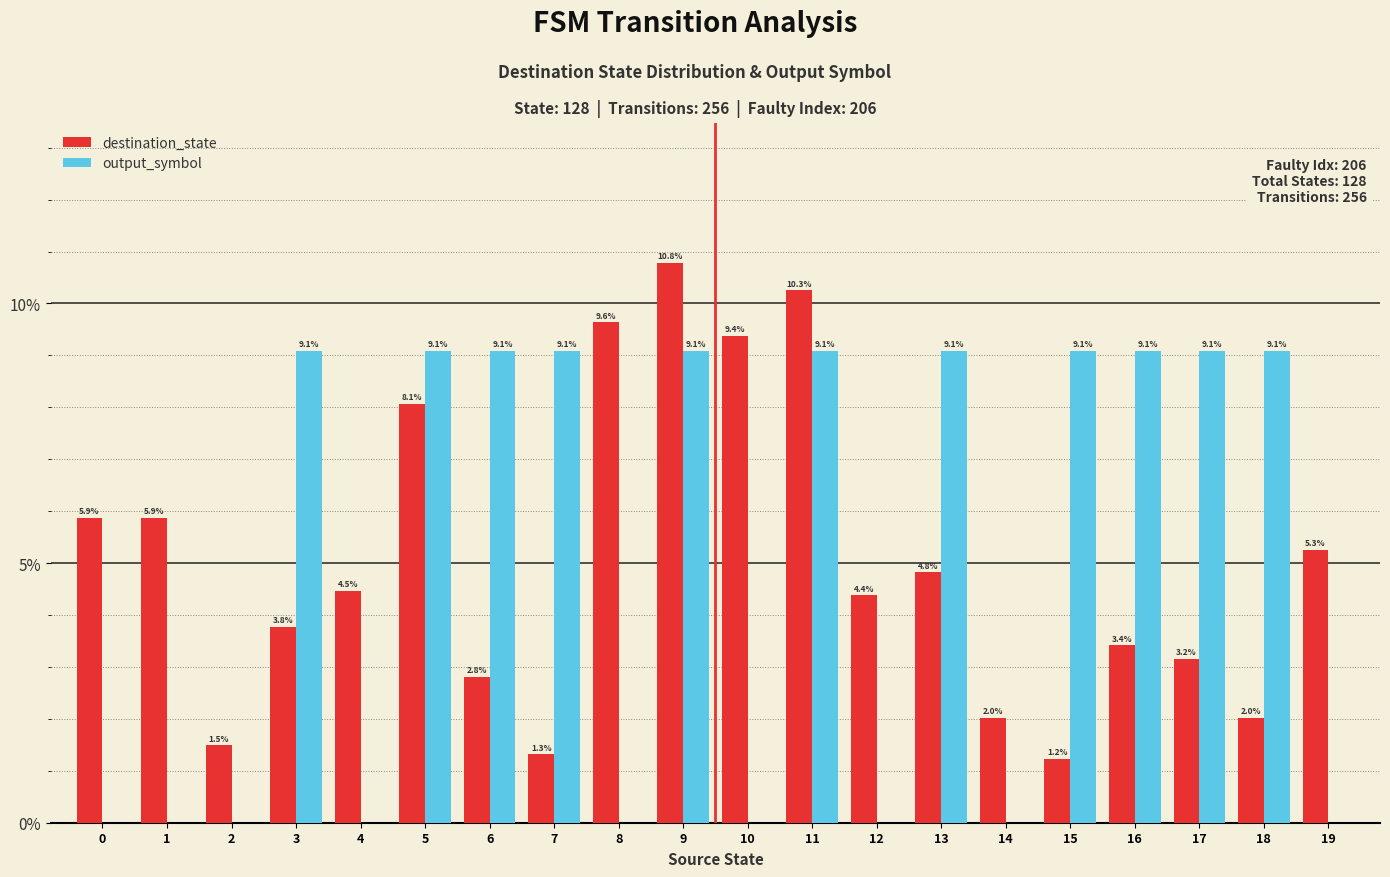

What is the sum of all destination_state values?

100.0